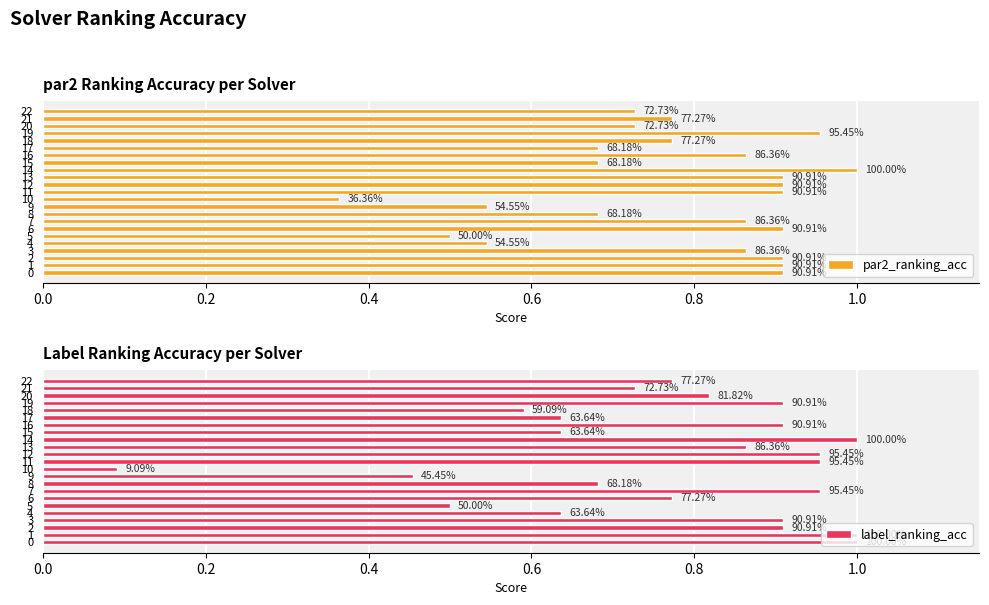

What position from the right is 21?

2